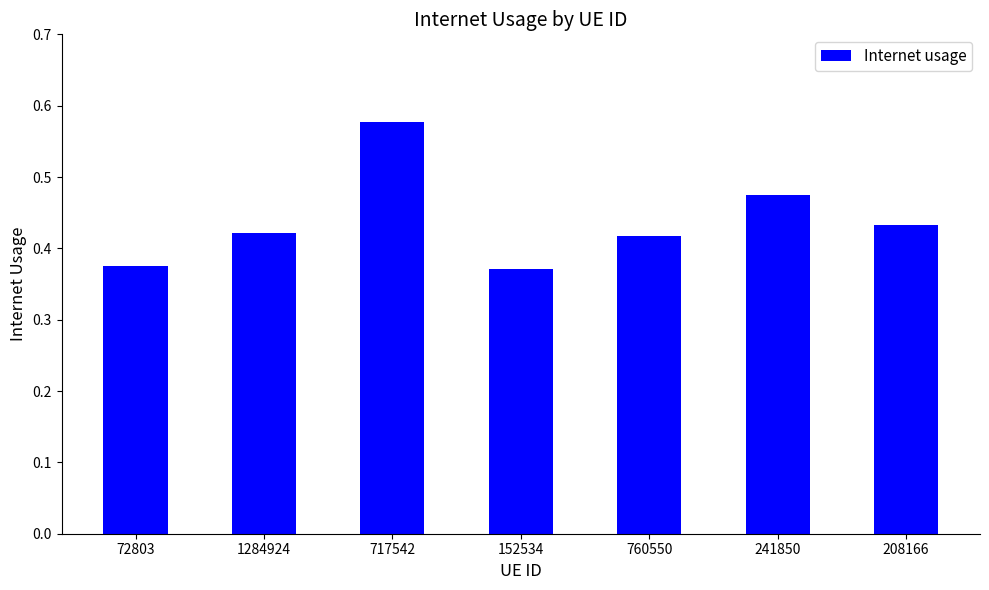

Count the values in the range 0 to 1.

7